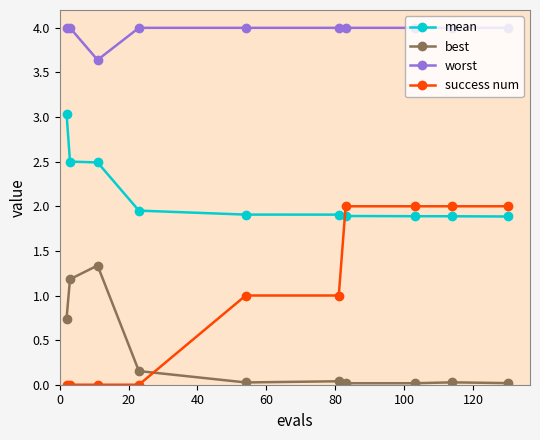

What is the value of the success num point at the 5th from the left?

1.0